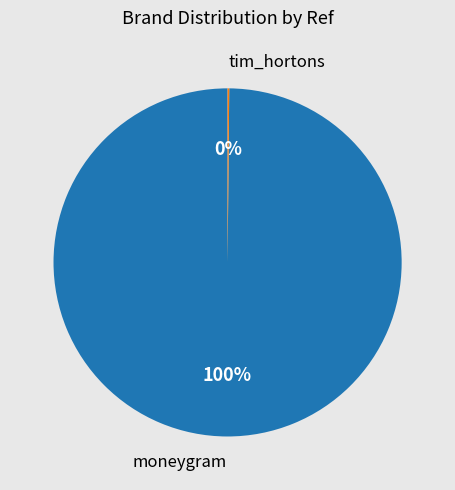

Is it true that moneygram is 100% of the pie?

True